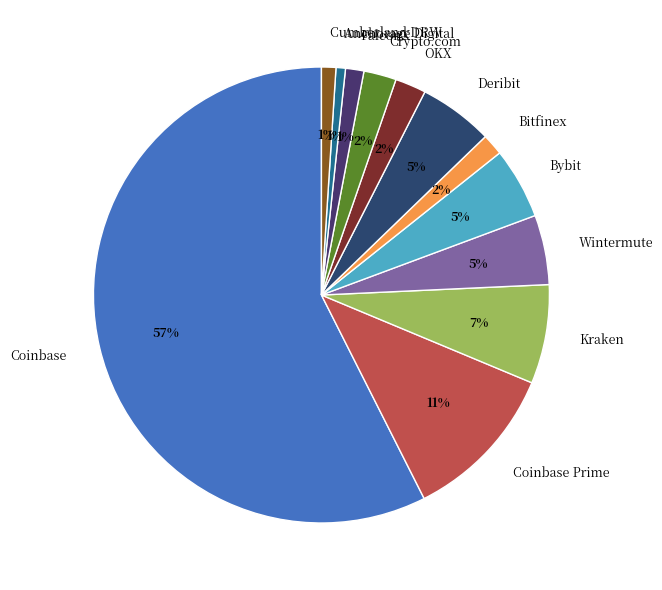

Between Deribit and Kraken, which is larger?

Kraken